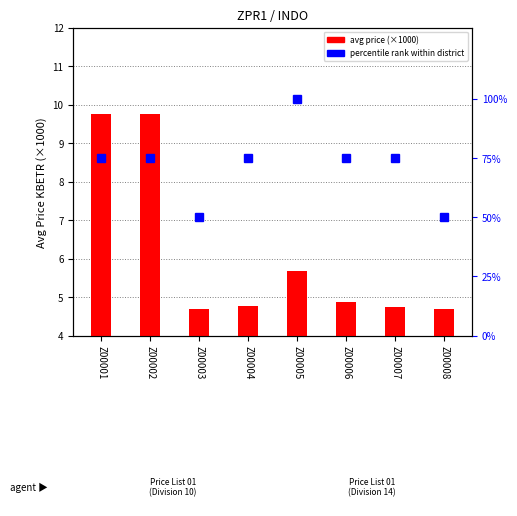

What is the average value of the avg price (×1000) series?

6.1